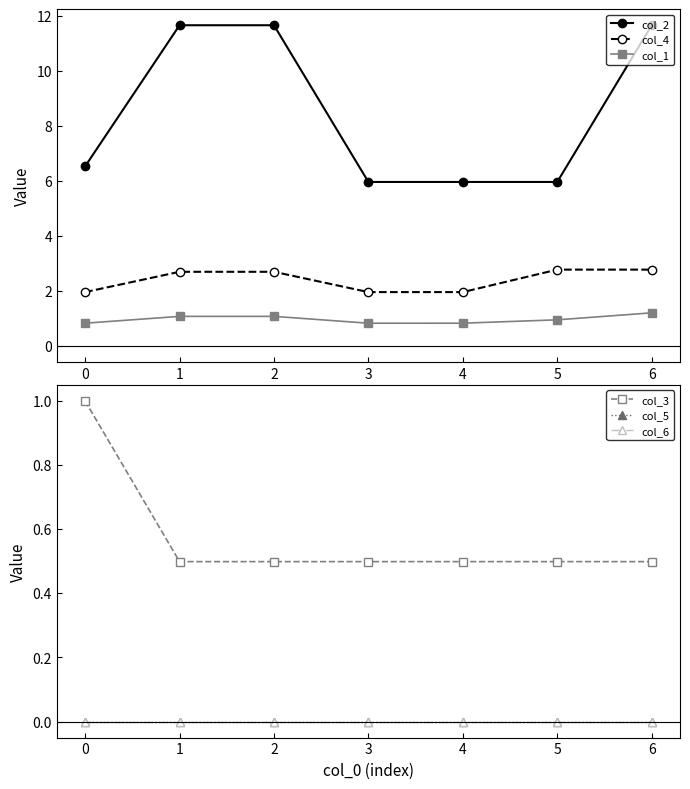

Count the number of categories in the chart.

7